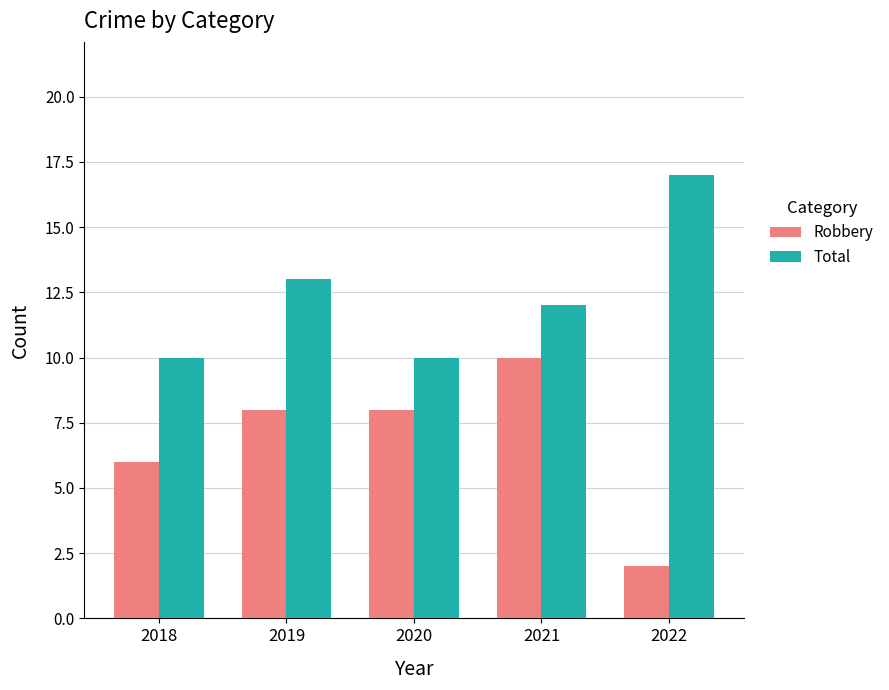

What is the lowest value of the Robbery series?

2